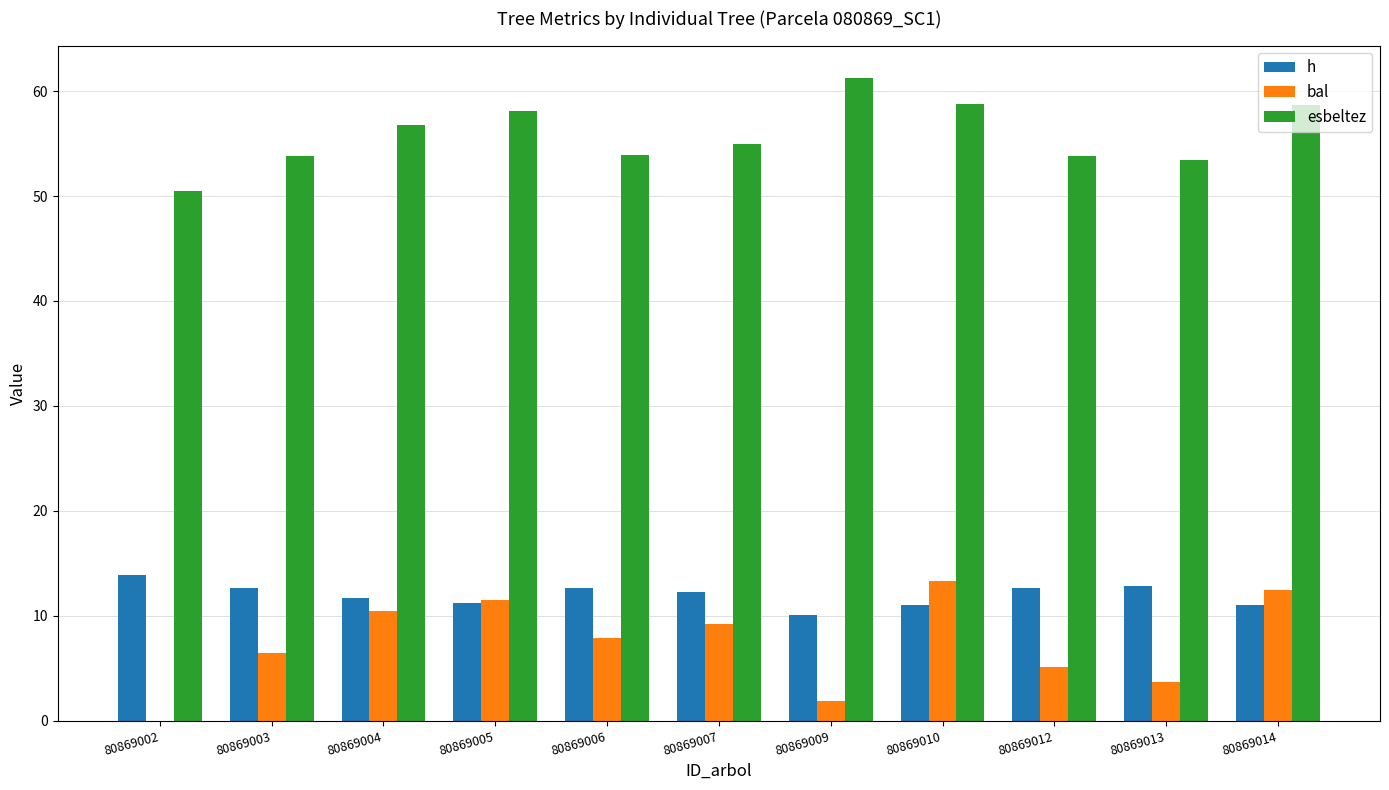

Where does the h series first go above 12?

80869002